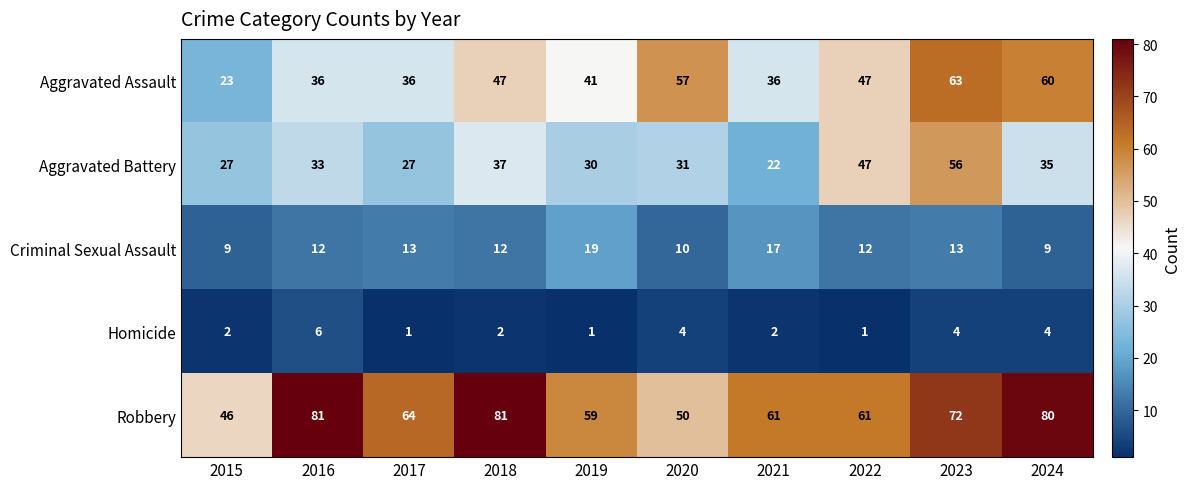

What is the minimum value for Robbery?

46